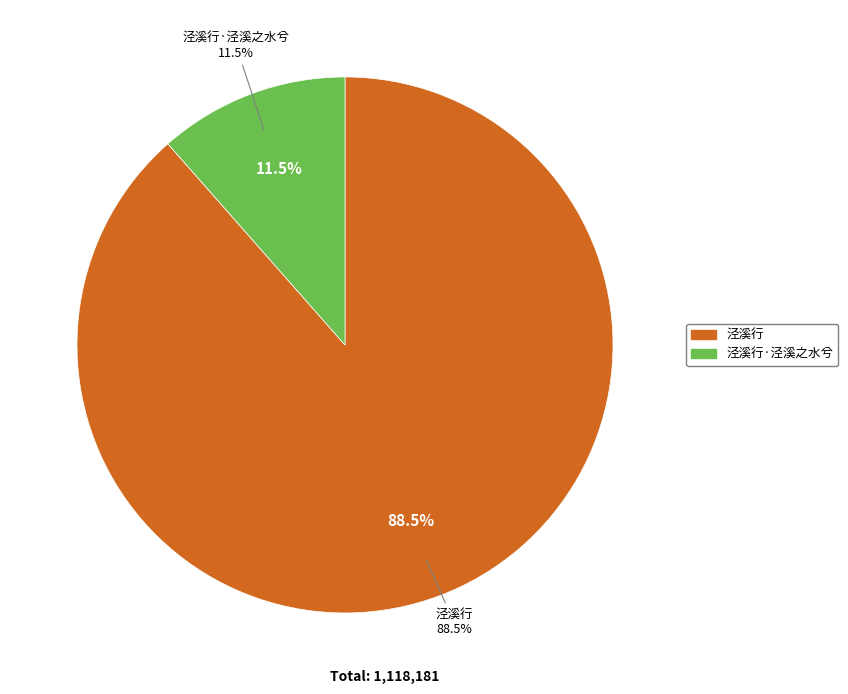

Which slice is the smallest?

泾溪行·泾溪之水兮